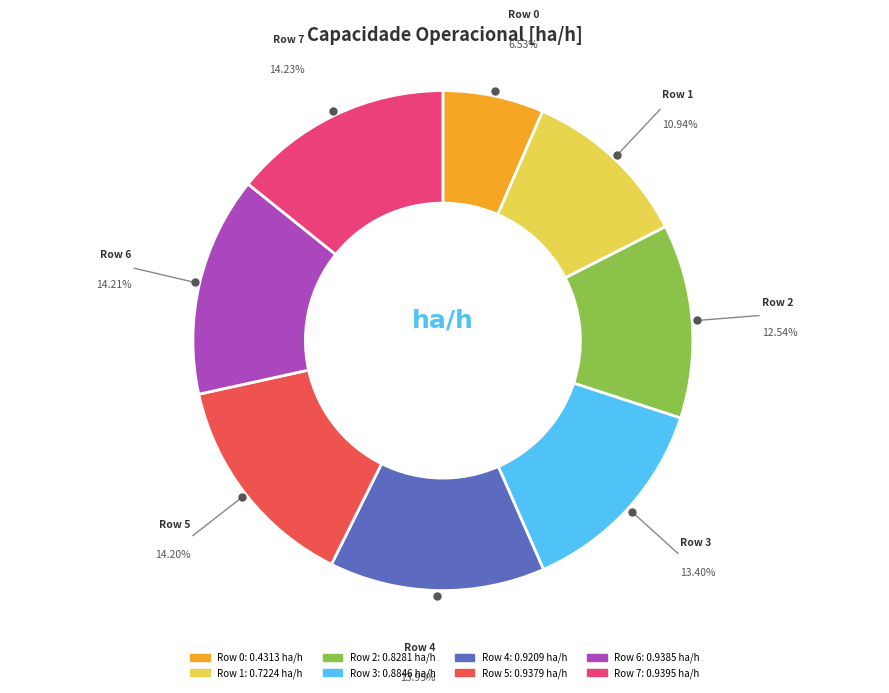

Does any single category account for the majority?

No